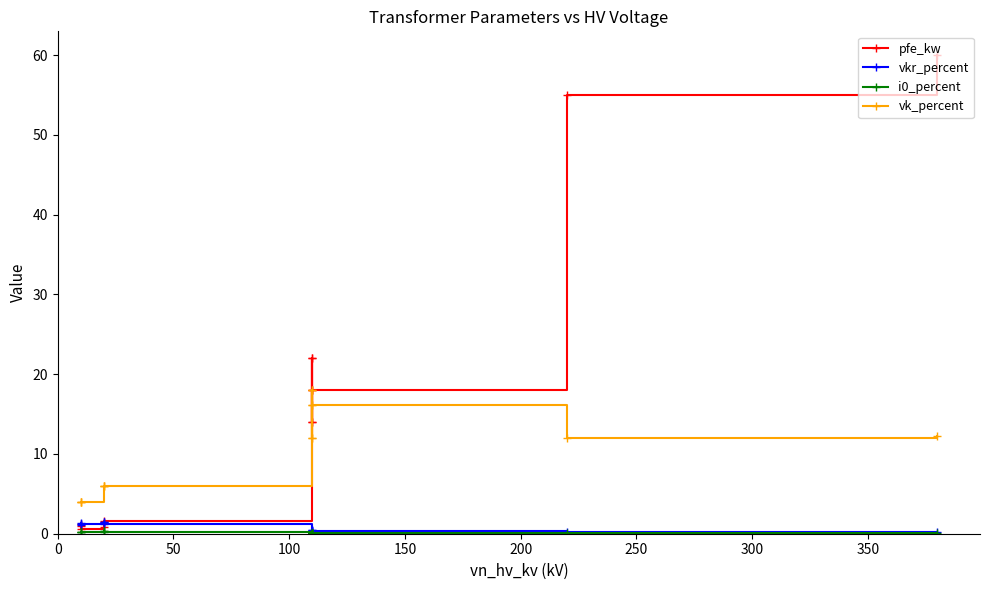

Which series ends up on top after the final intersection of vkr_percent and pfe_kw?

pfe_kw